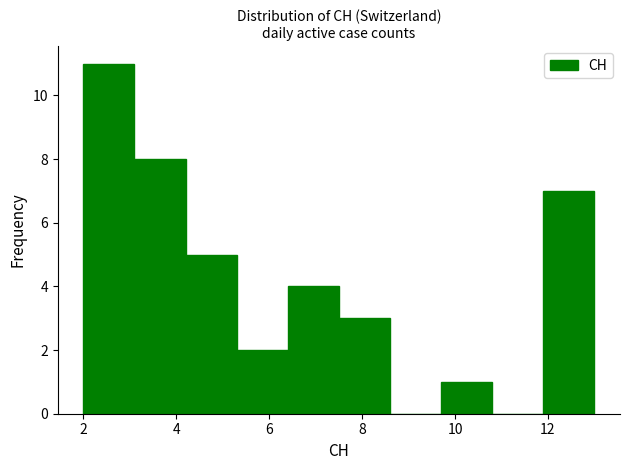

What is the height of the bar covering 4.2 to 5.3 on the x-axis? Neither the bar edges nor the heights are printed on the chart, so give them approximately, as read against the axes.

5